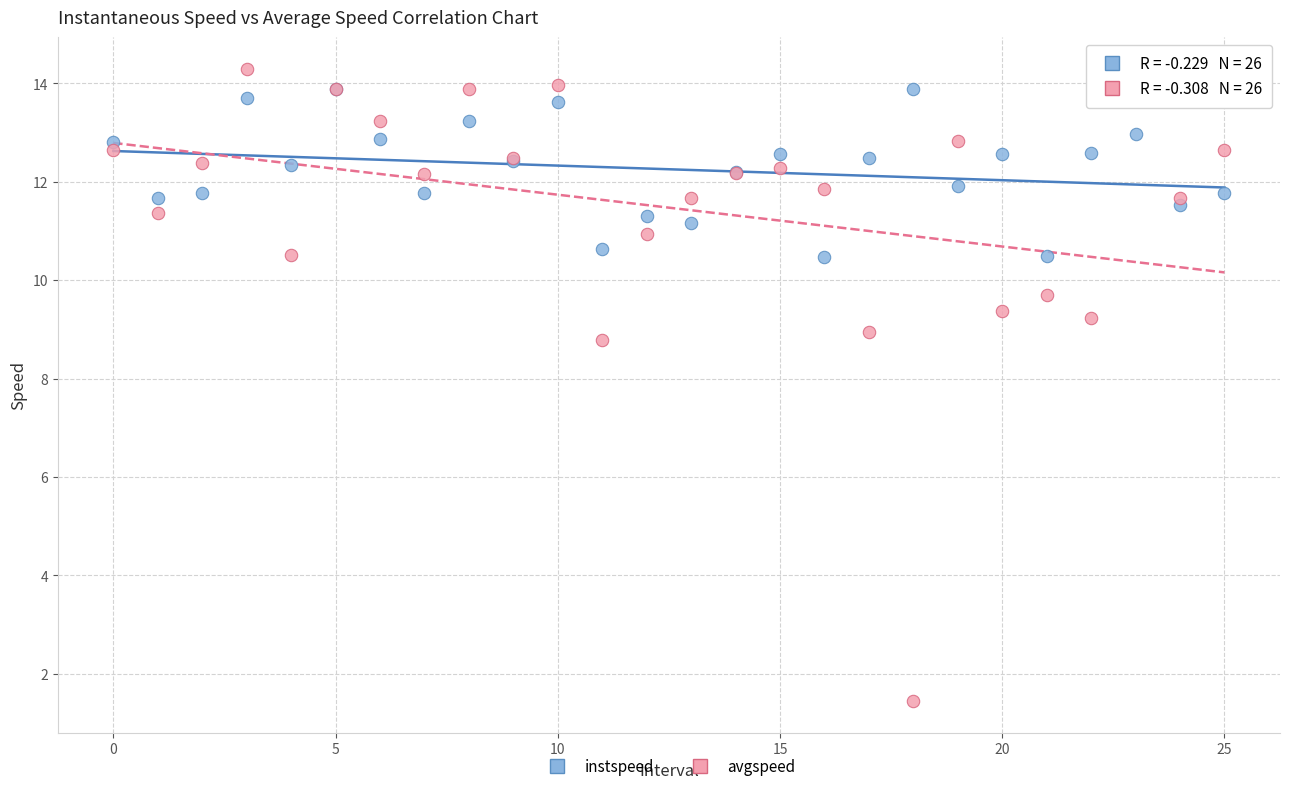

Across all series, what Y value is closest to 7?

8.8